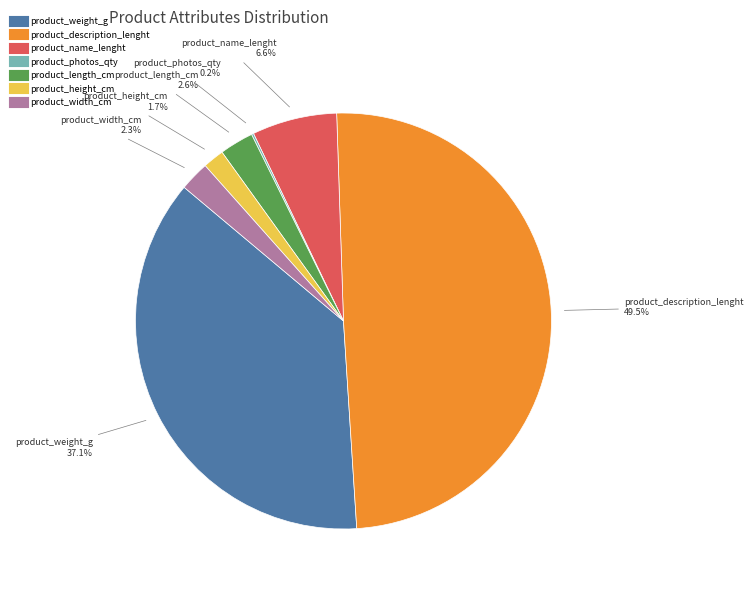

To the nearest percent, what is the difference between the product_height_cm and product_width_cm slice percentages?

1%